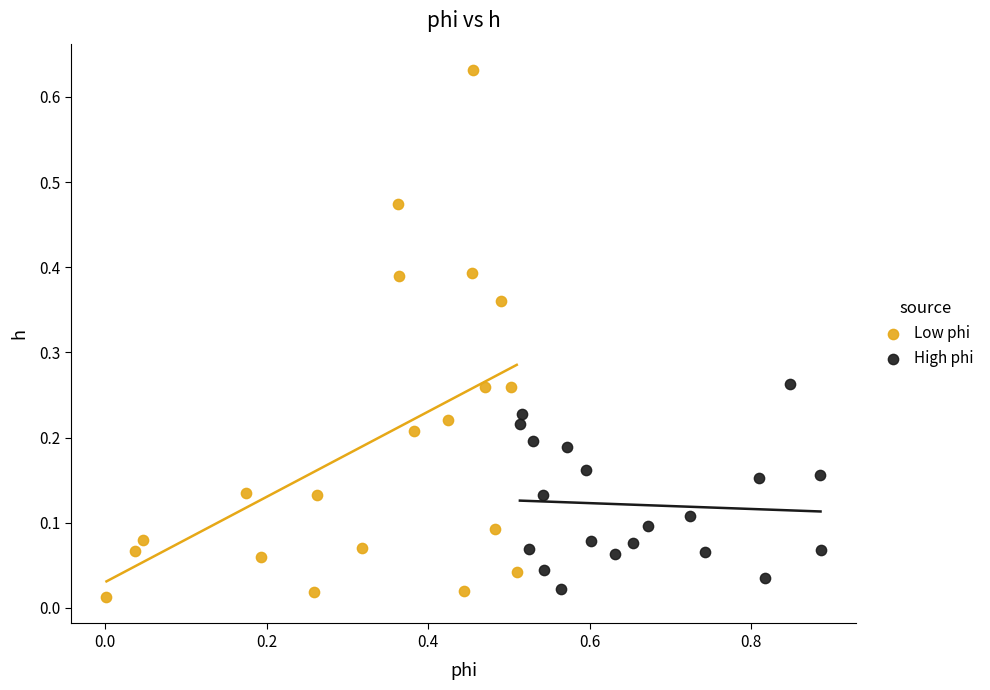

What are all the series names shown in the legend?

Low phi, High phi